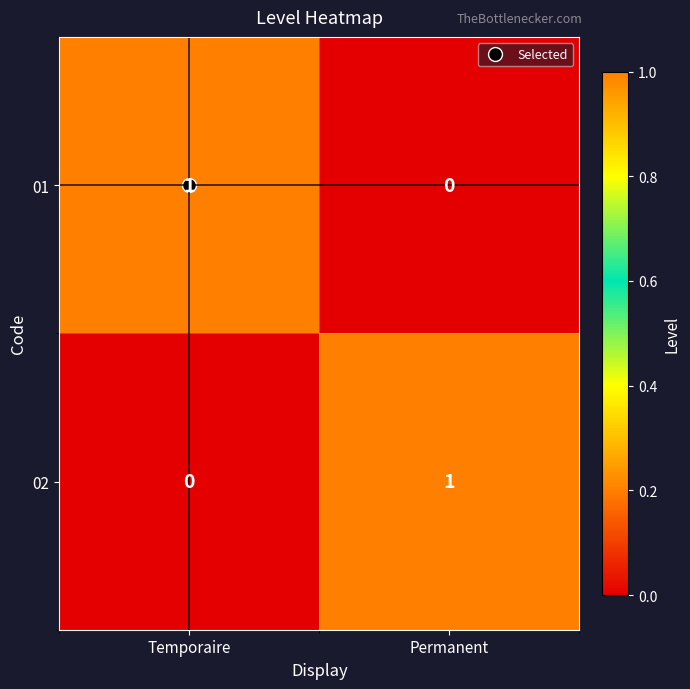

At which label does 01 reach its peak?

Temporaire